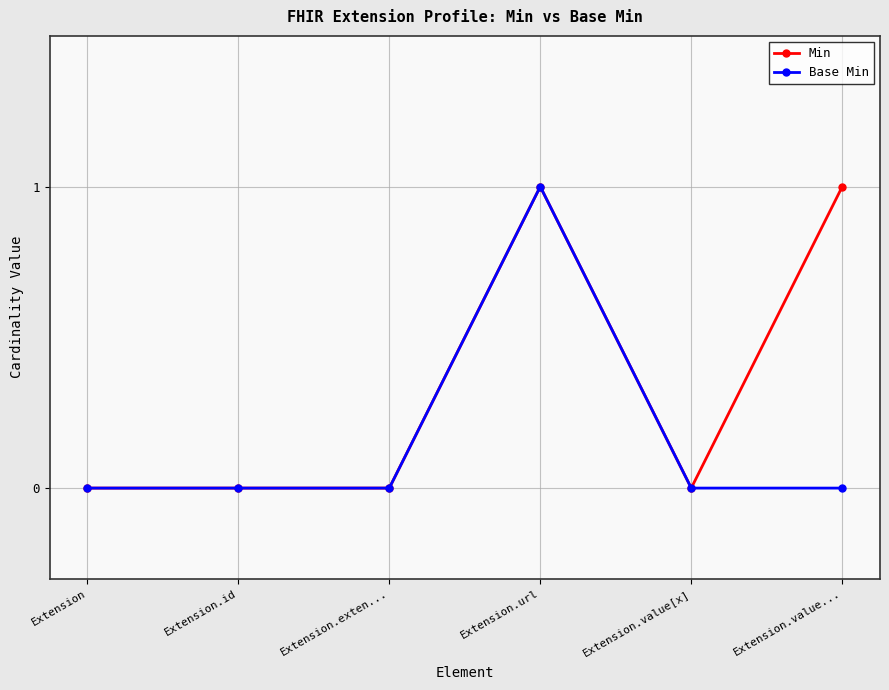

In Base Min, how many points are higher than both neighbors (excluding endpoints)?

1